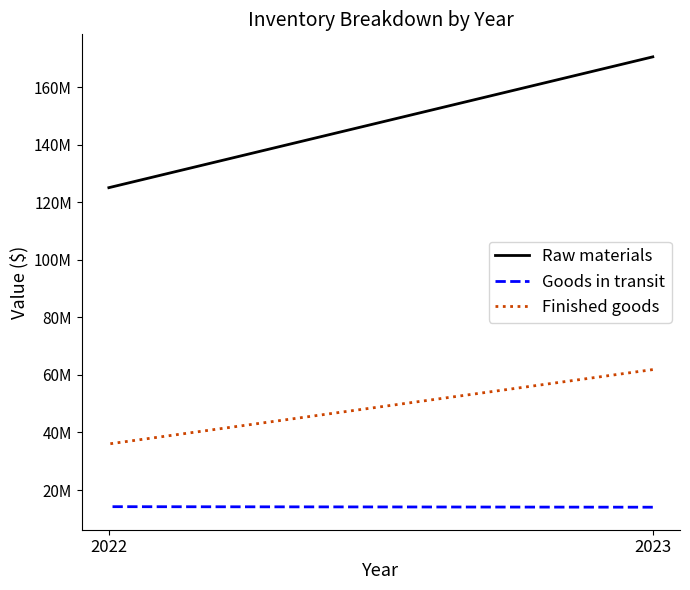

How many values in the Raw materials series are below 170475593?

1